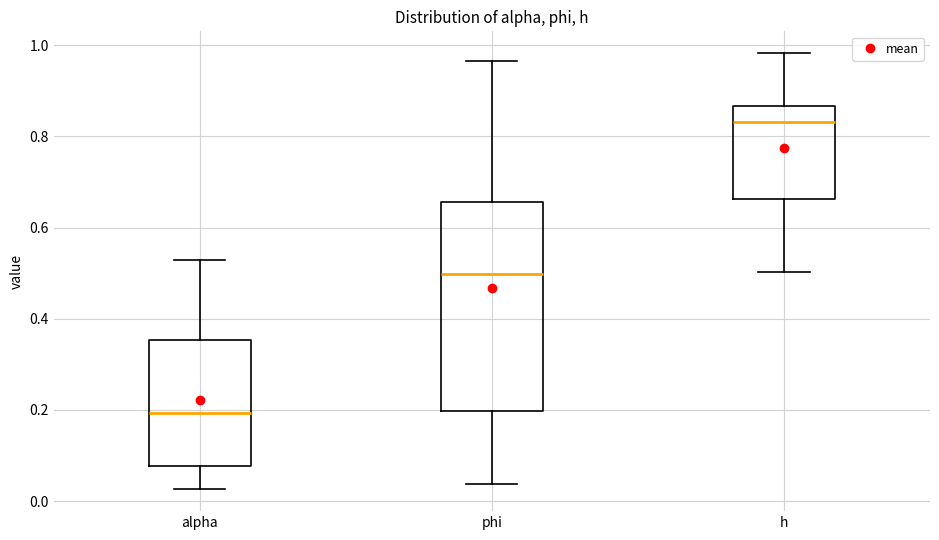

Which box's median line is the highest?

h